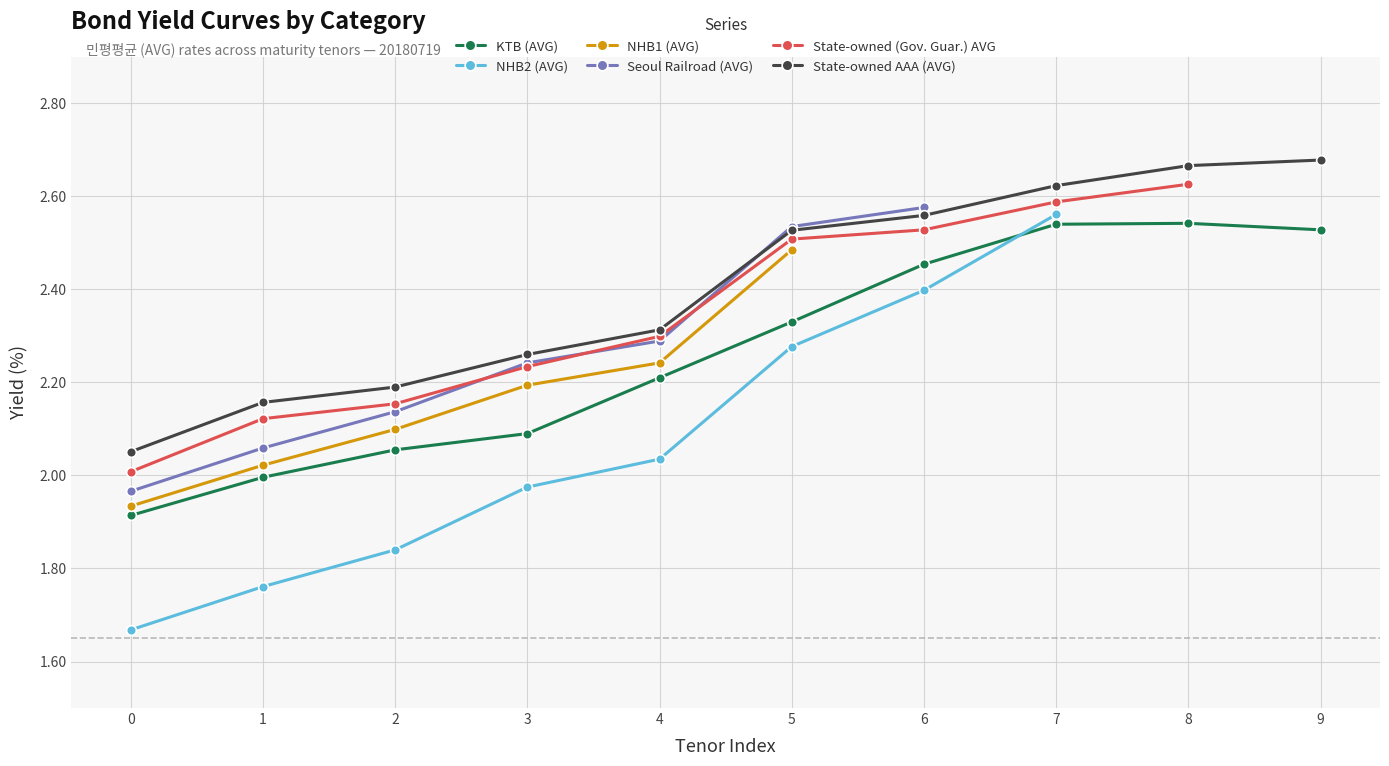

What is the average value of the State-owned AAA (AVG) series?

2.4